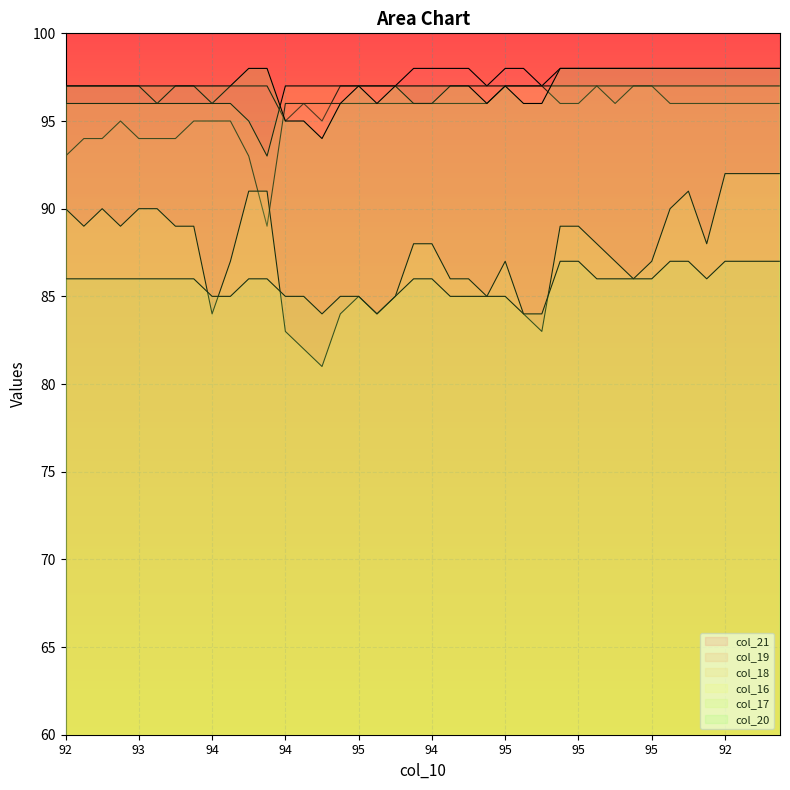

Is it true that col_21 equals 98 at 31?

True